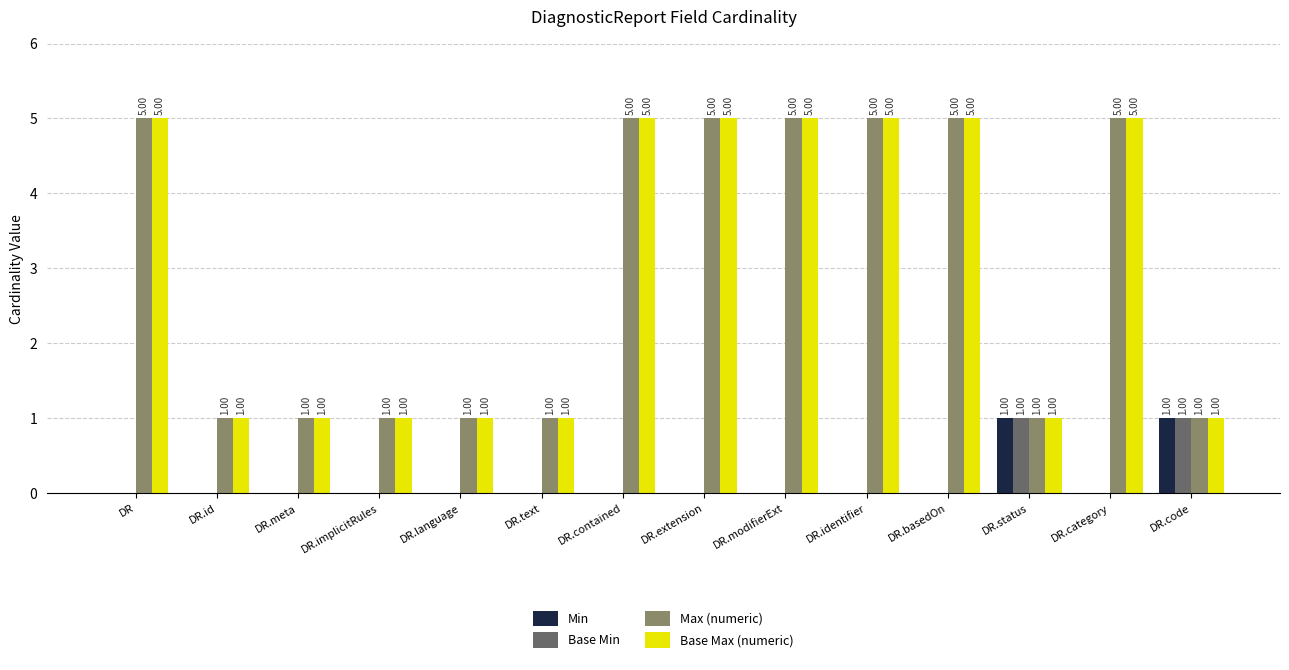

How many series are shown in this chart?

4